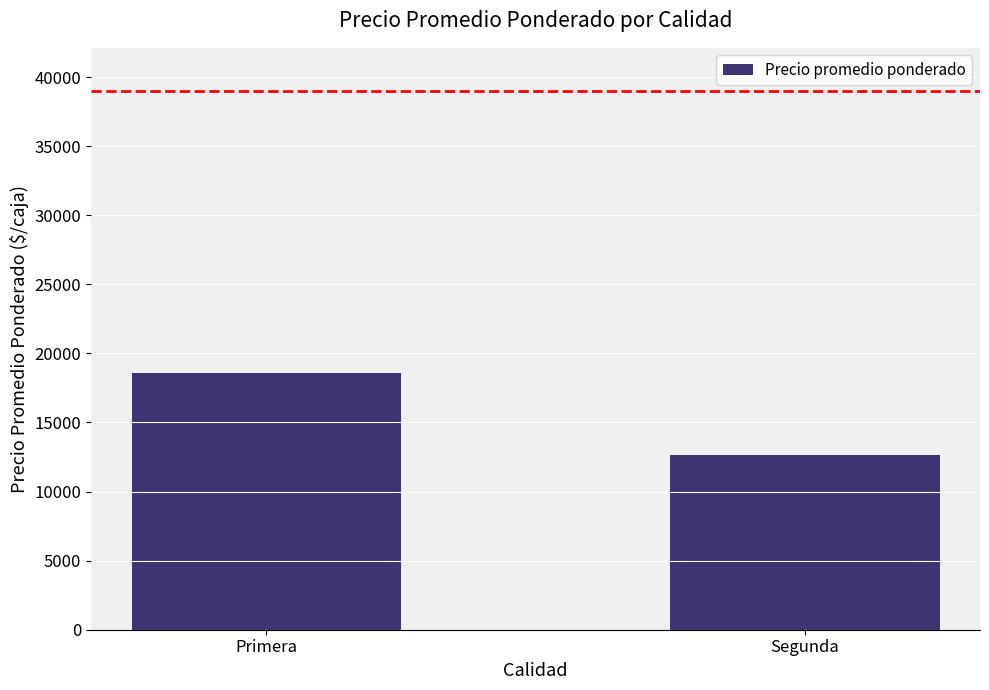

What is the difference between the values at Segunda and Primera?

5990